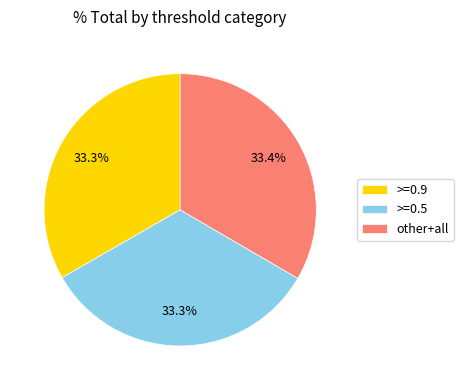

What portion of the pie excludes other+all?

66.6%